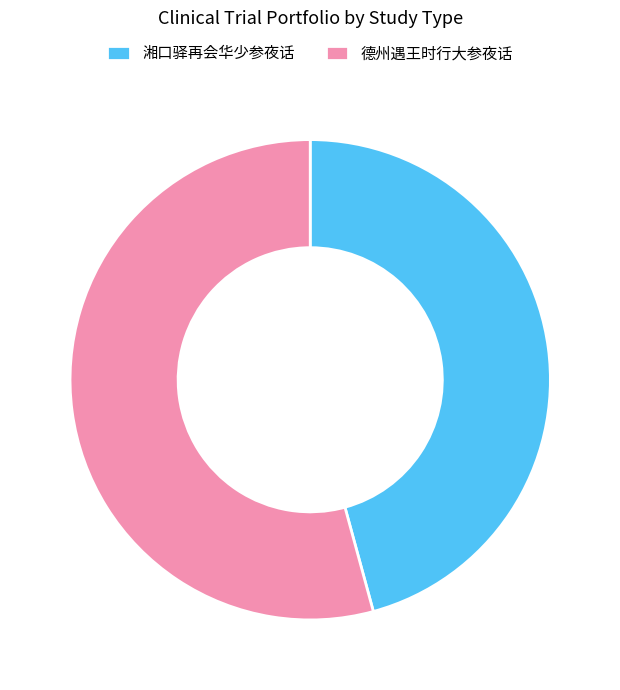

Is the sum of 湘口驿再会华少参夜话 and 德州遇王时行大参夜话 greater than half?

Yes